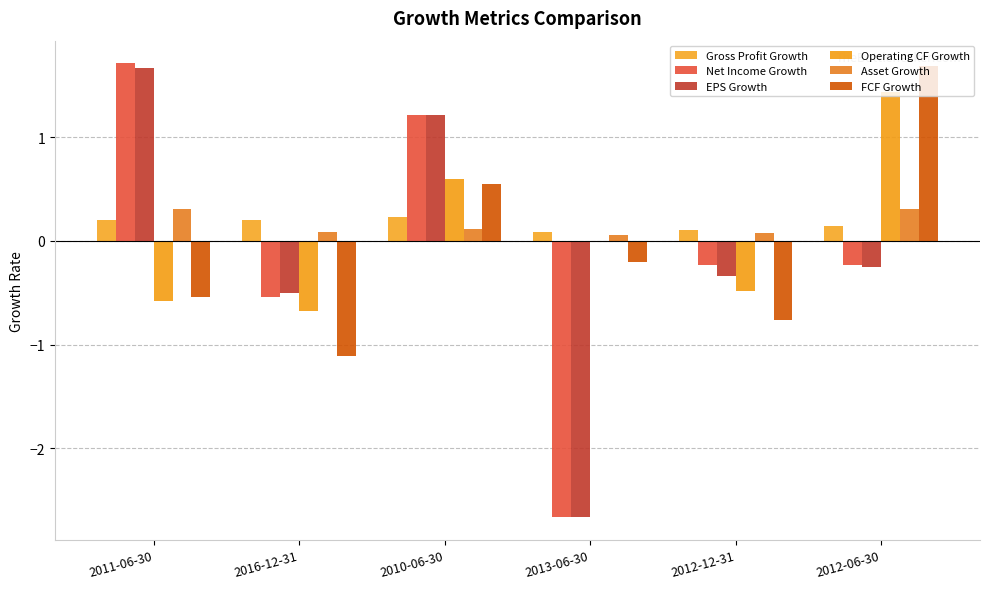

At 2011-06-30, list the series in order from largest to smallest.

Net Income Growth, EPS Growth, Asset Growth, Gross Profit Growth, FCF Growth, Operating CF Growth